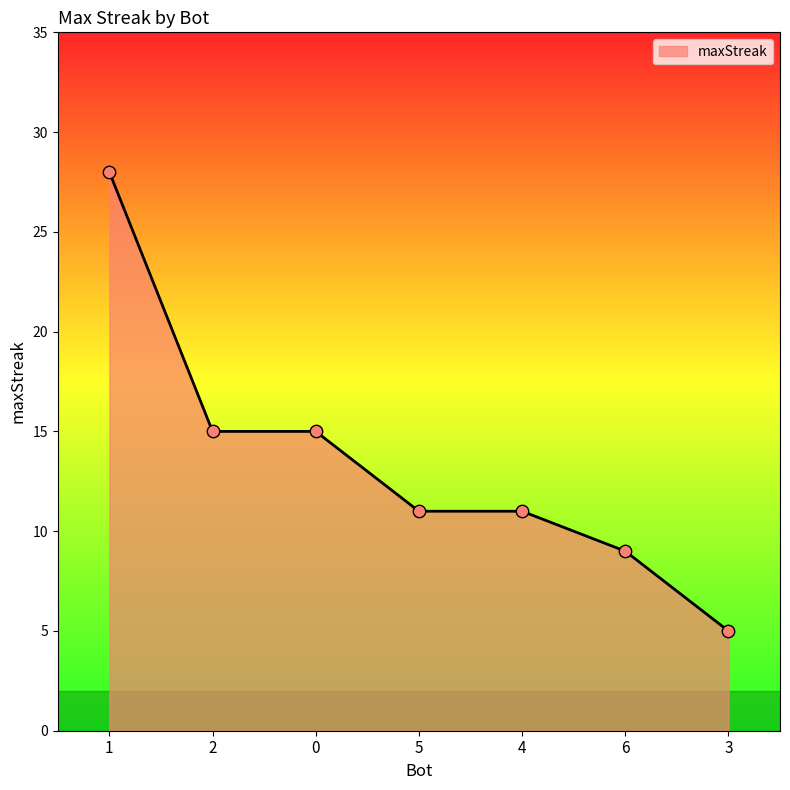

What is the change in value from 4 to 6?

-2